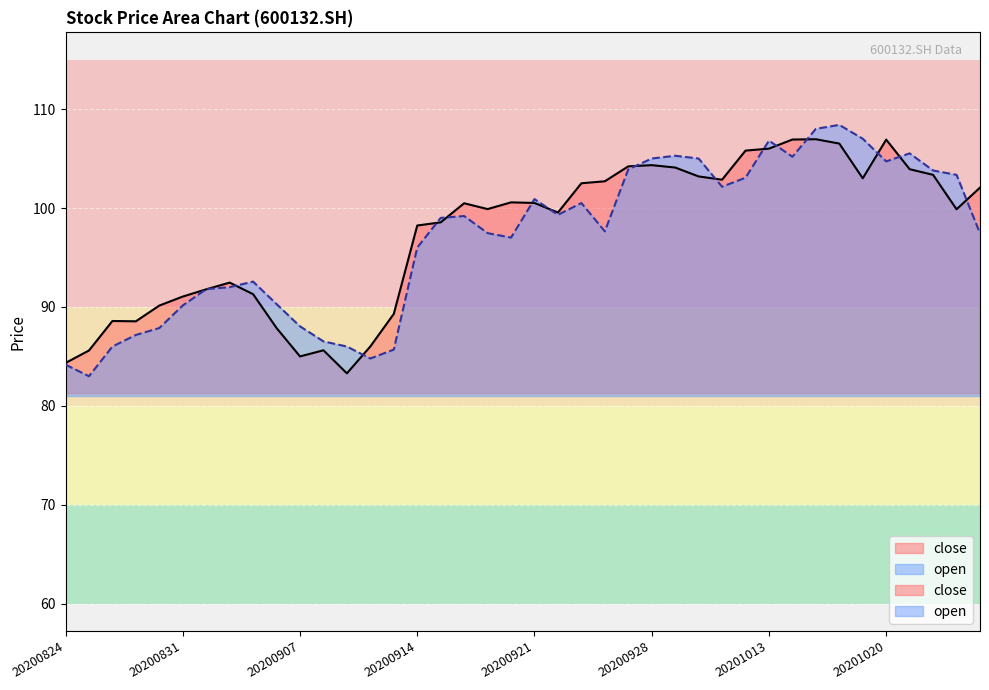

At how many categories does at least one series exceed 106?

6